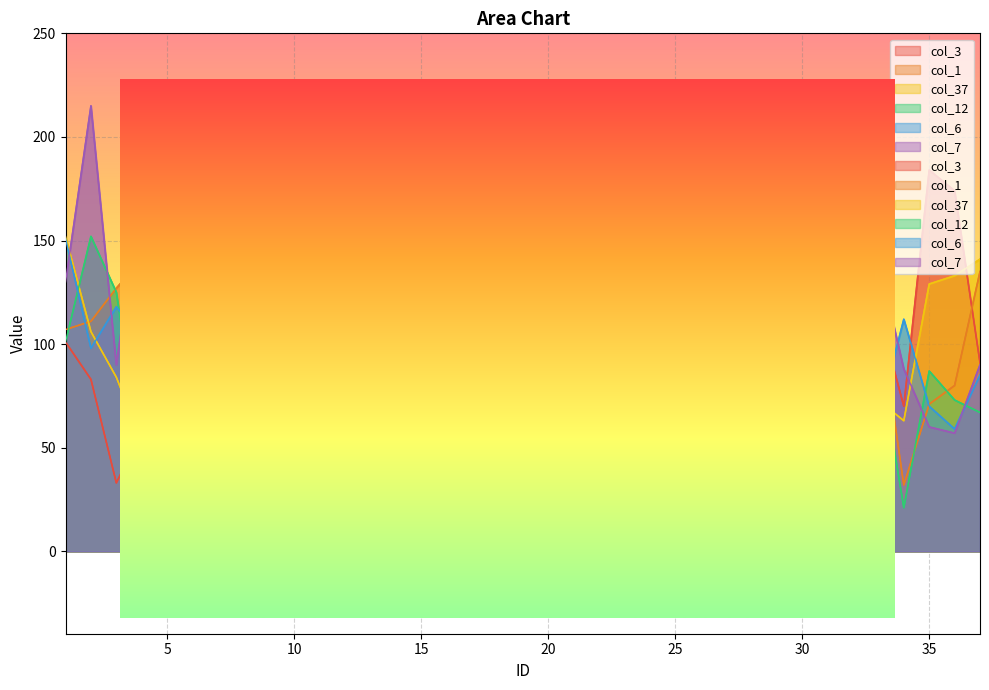

Is the value of col_12 at 13 greater than the value of col_7 at 36?

Yes